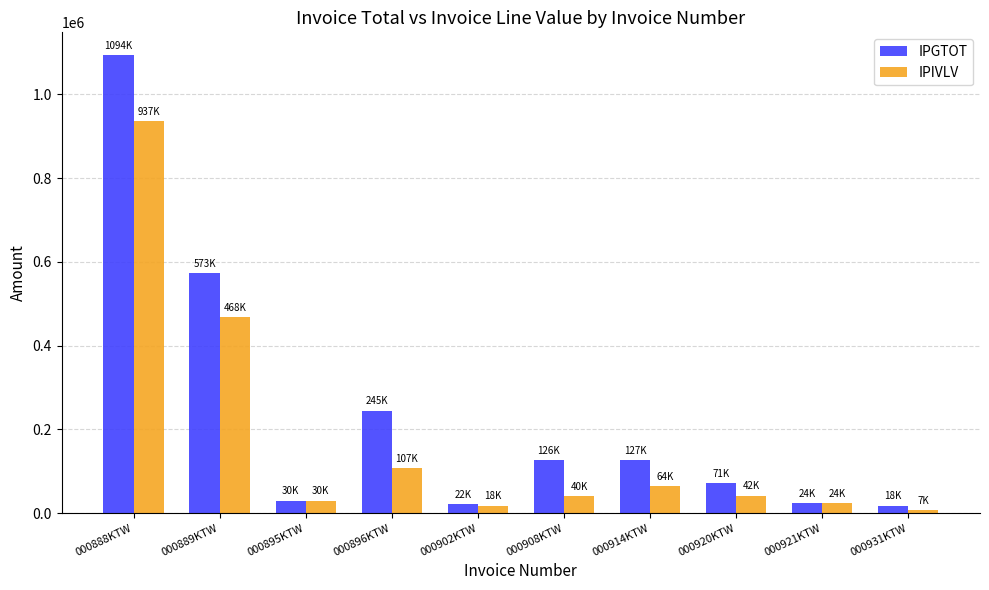

What is the label of the 8th bar from the left?

000920KTW